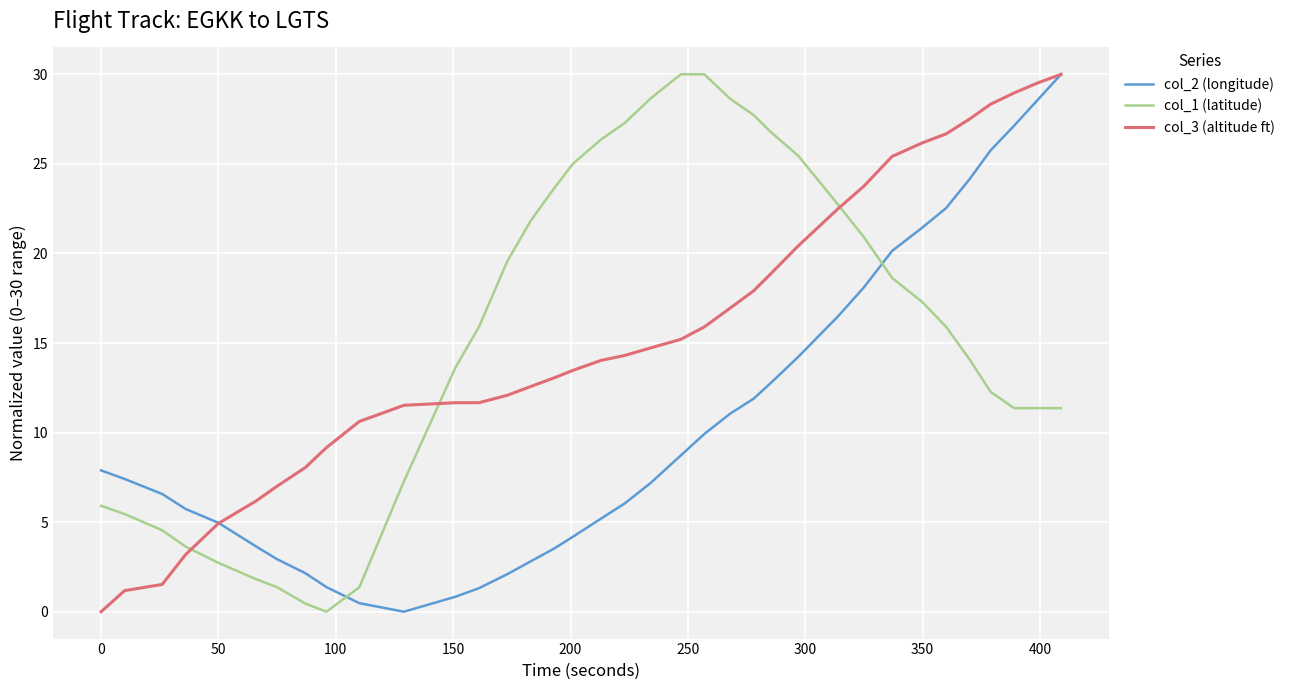

What is the average value of the col_1 (latitude) series?

15.6